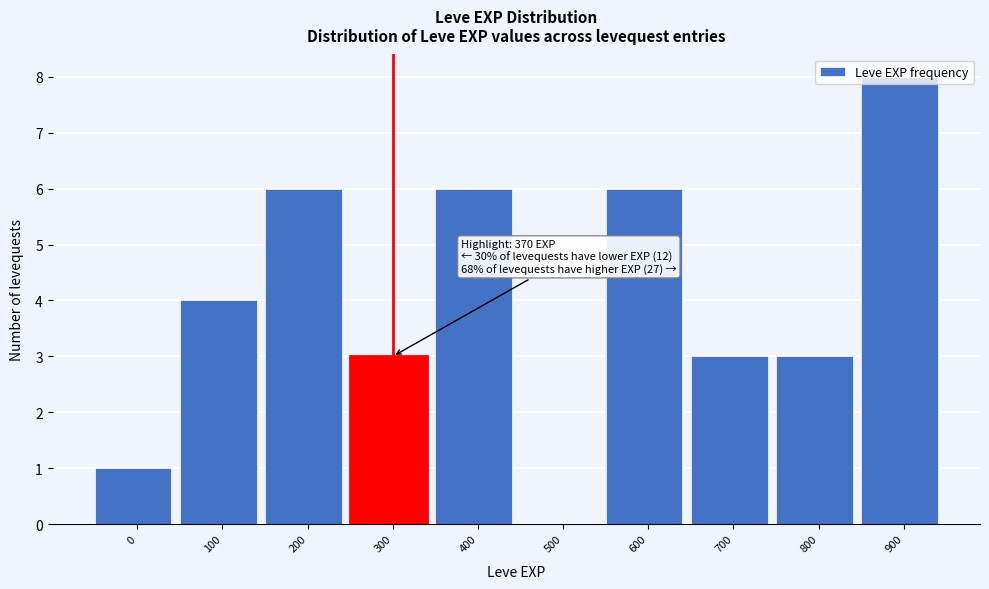

What is the change in value from 200 to 300?

-3